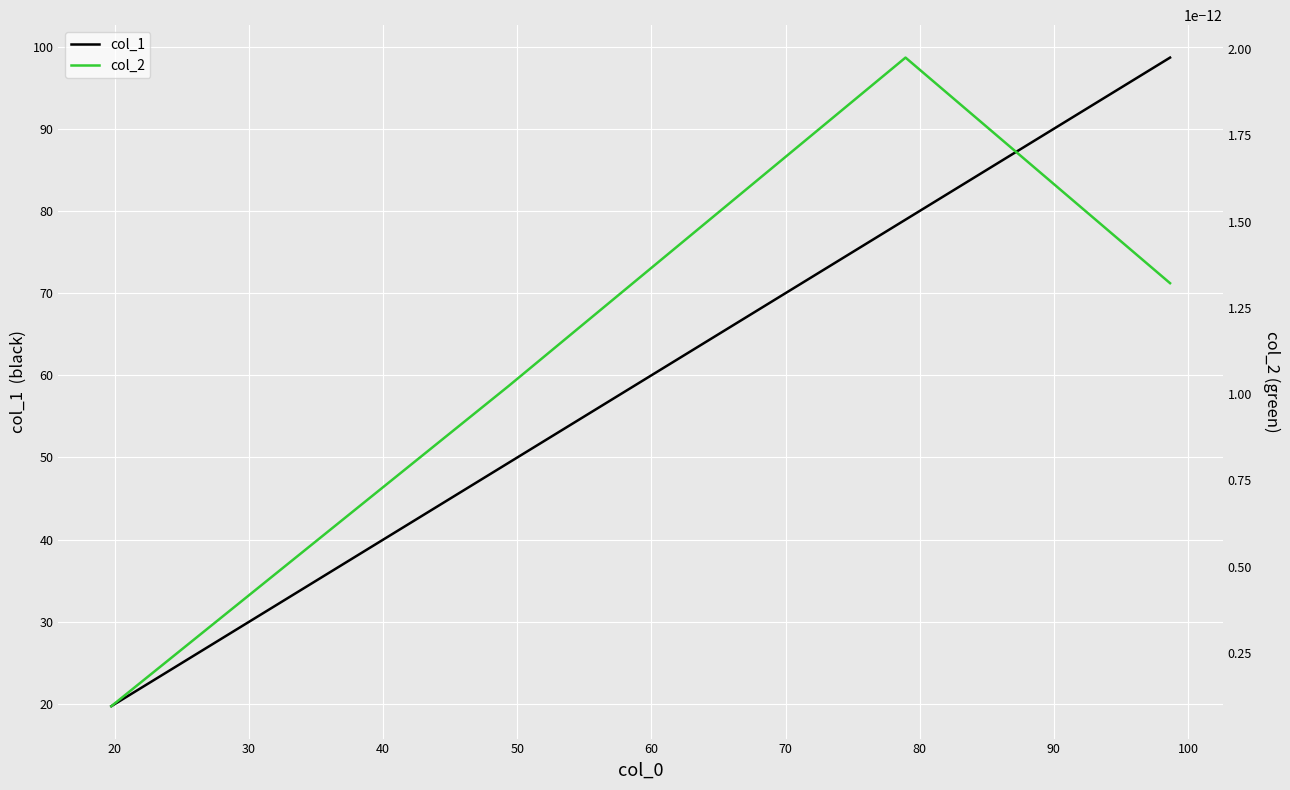

What is the highest value of the col_1 series?

98.7